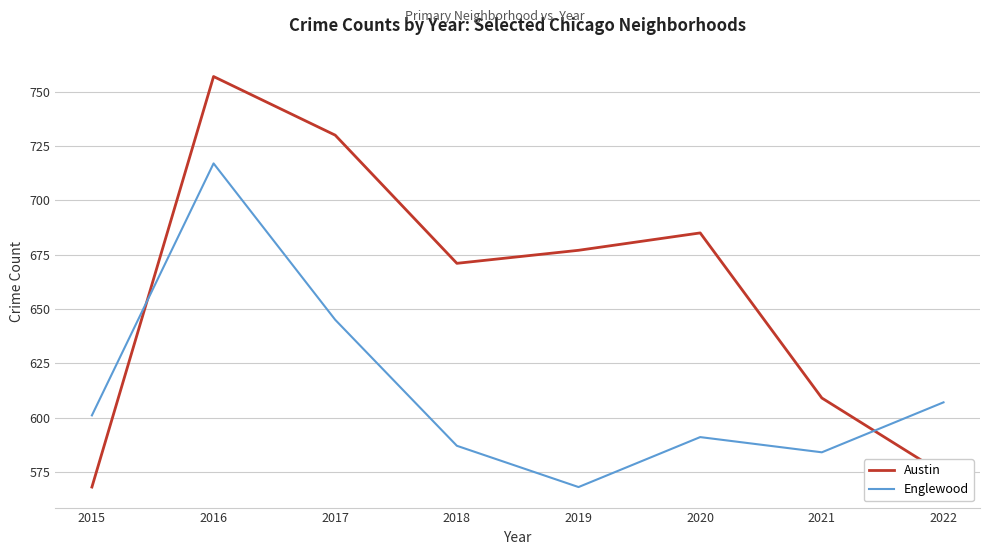

Reading right to left, list all the values displayed in this chart.

Austin: 2022=574	2021=609	2020=685	2019=677	2018=671	2017=730	2016=757	2015=568
Englewood: 2022=607	2021=584	2020=591	2019=568	2018=587	2017=645	2016=717	2015=601